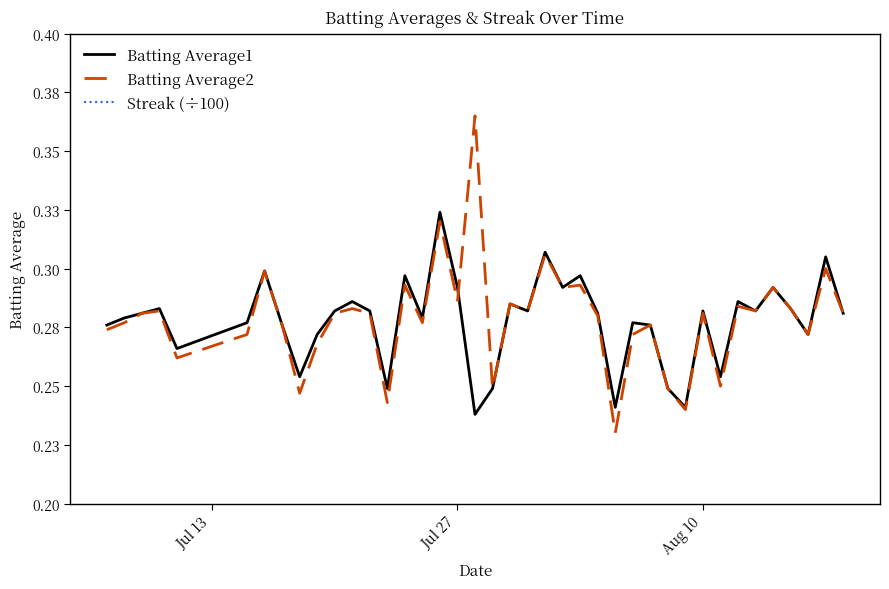

How many interior local peaks does the Batting Average2 series have?

14